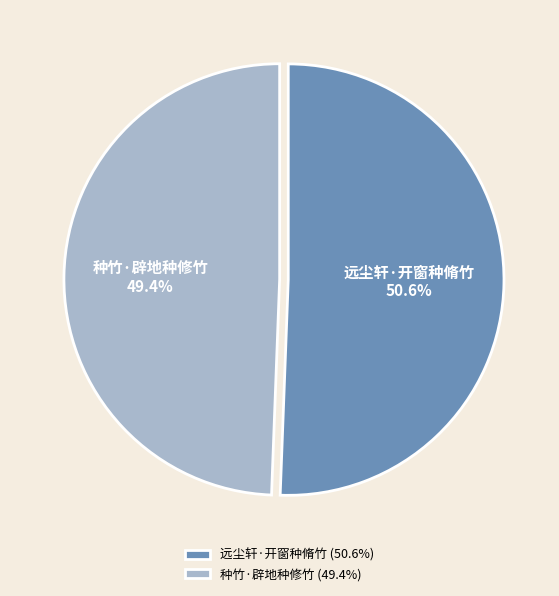

Count the number of slices in the pie.

2